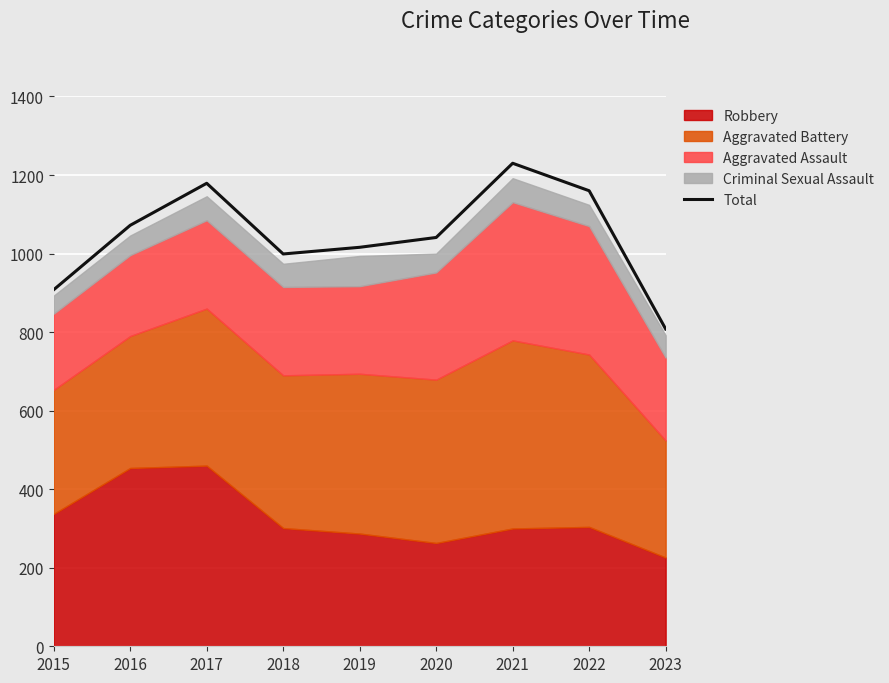

What is the value of the 6th point from the left?

1041